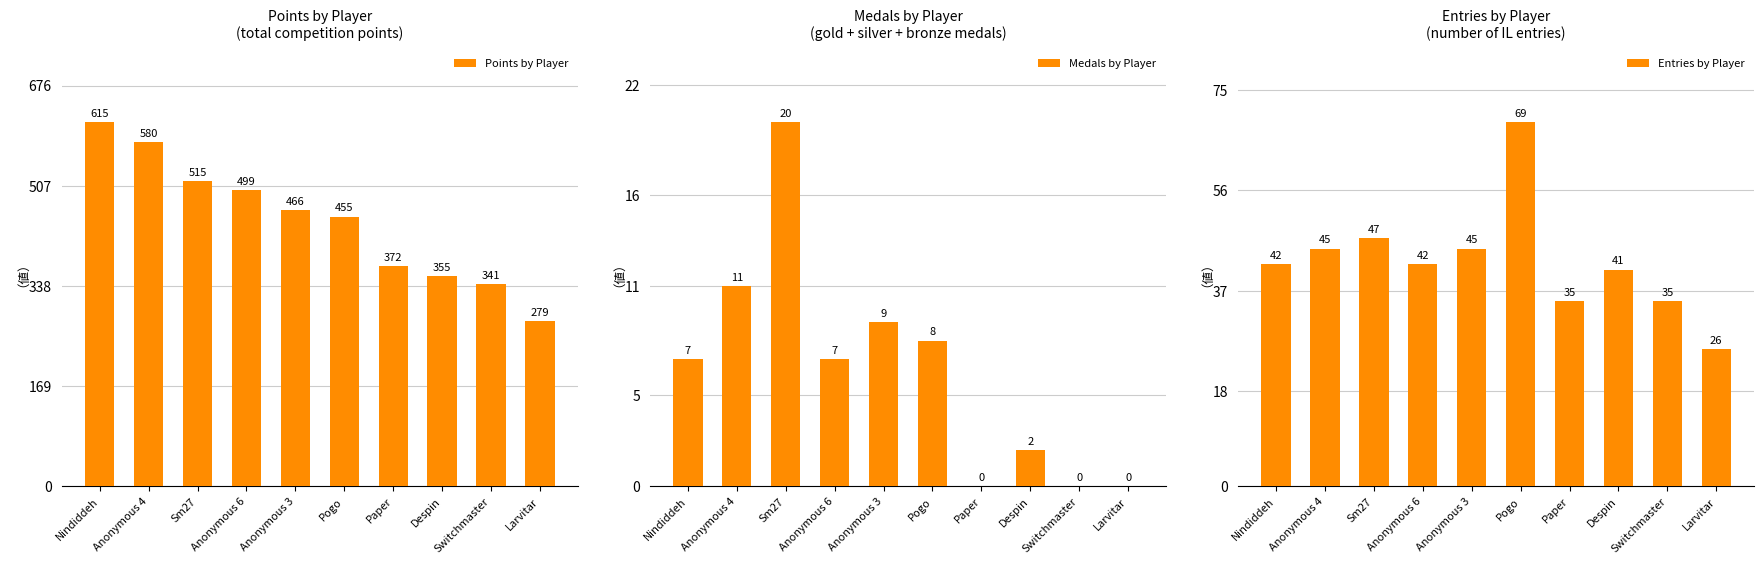

The Points by Player series shows 498 at Paper. True or false?

False